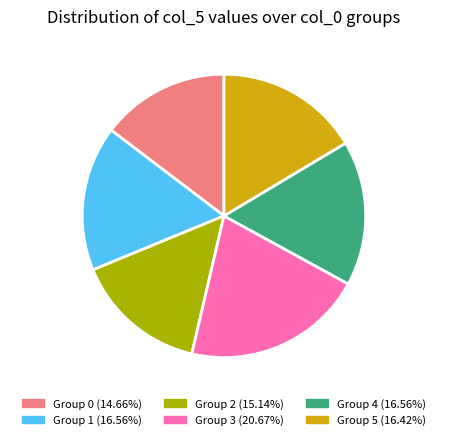

Is the sum of Group 2 and Group 4 greater than half?

No